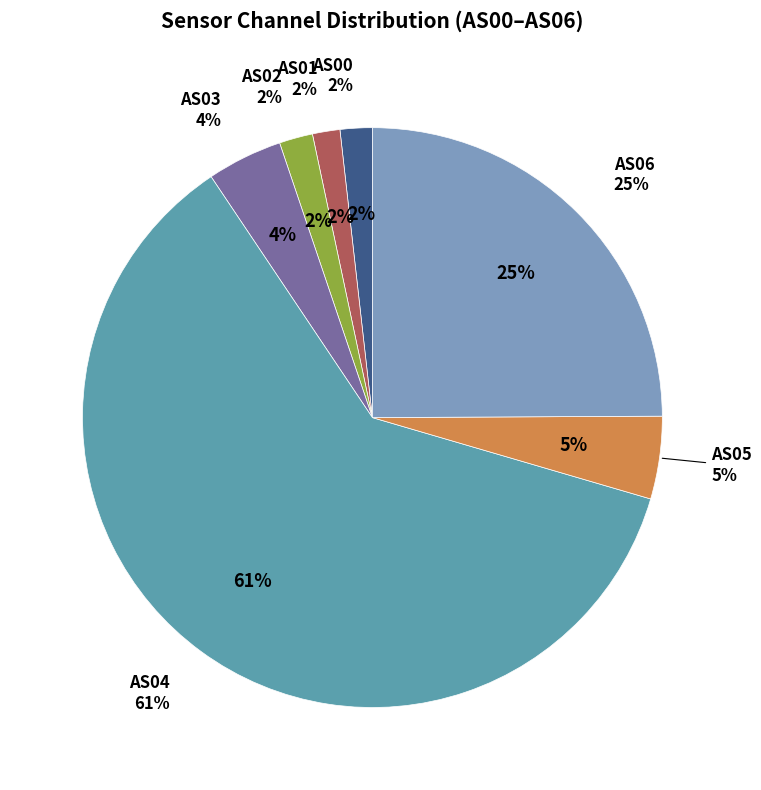

Count the number of slices in the pie.

7